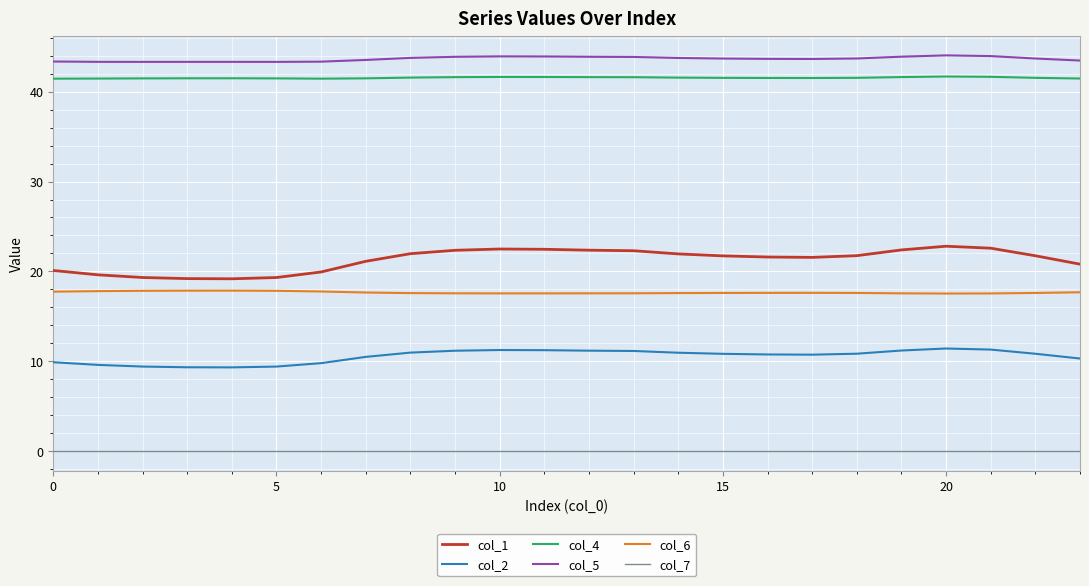

Which series has the widest spread of values?

col_1